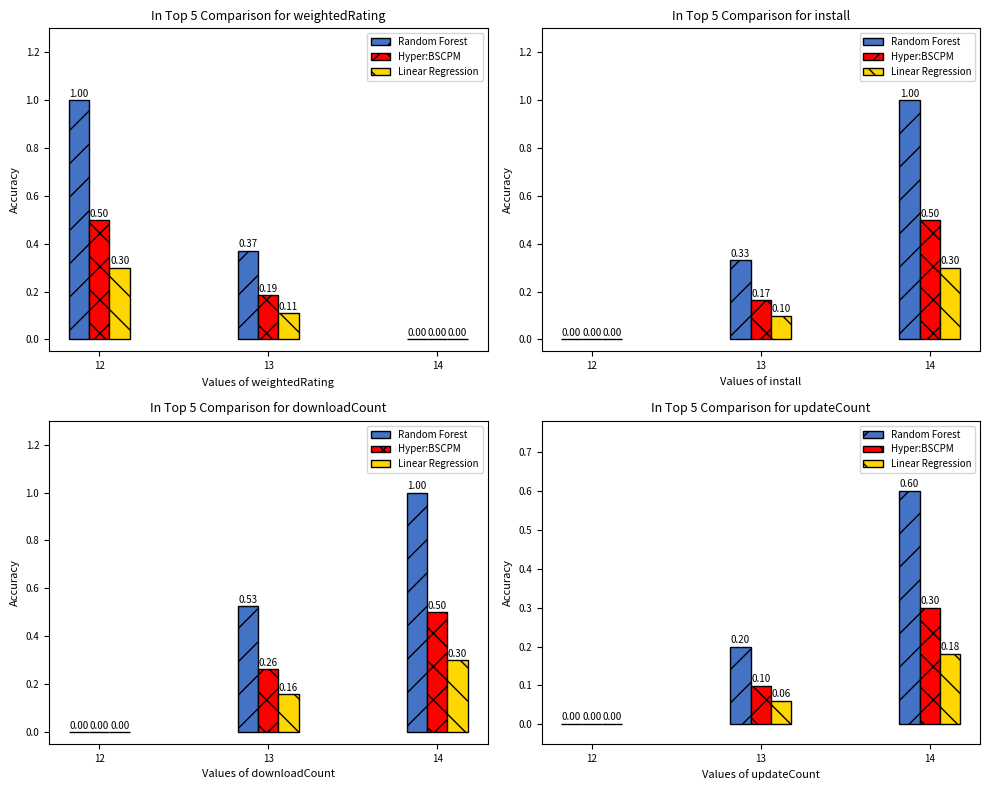

Does the chart contain stacked bars?

No